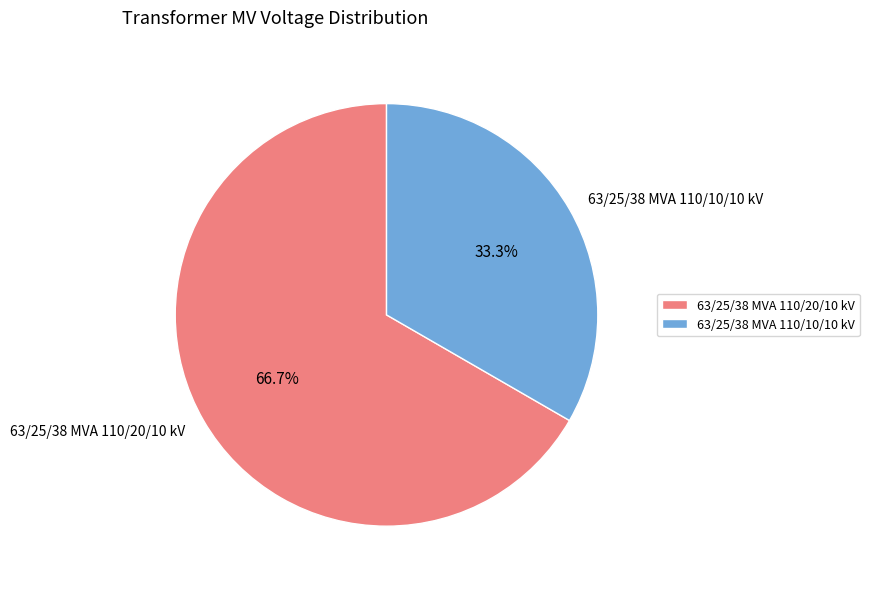

What is the majority slice?

63/25/38 MVA 110/20/10 kV